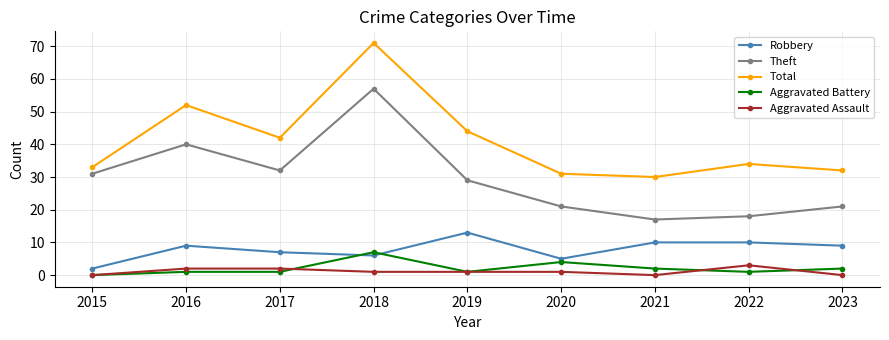

What is the difference between the Aggravated Battery values at 2020 and 2015?

4